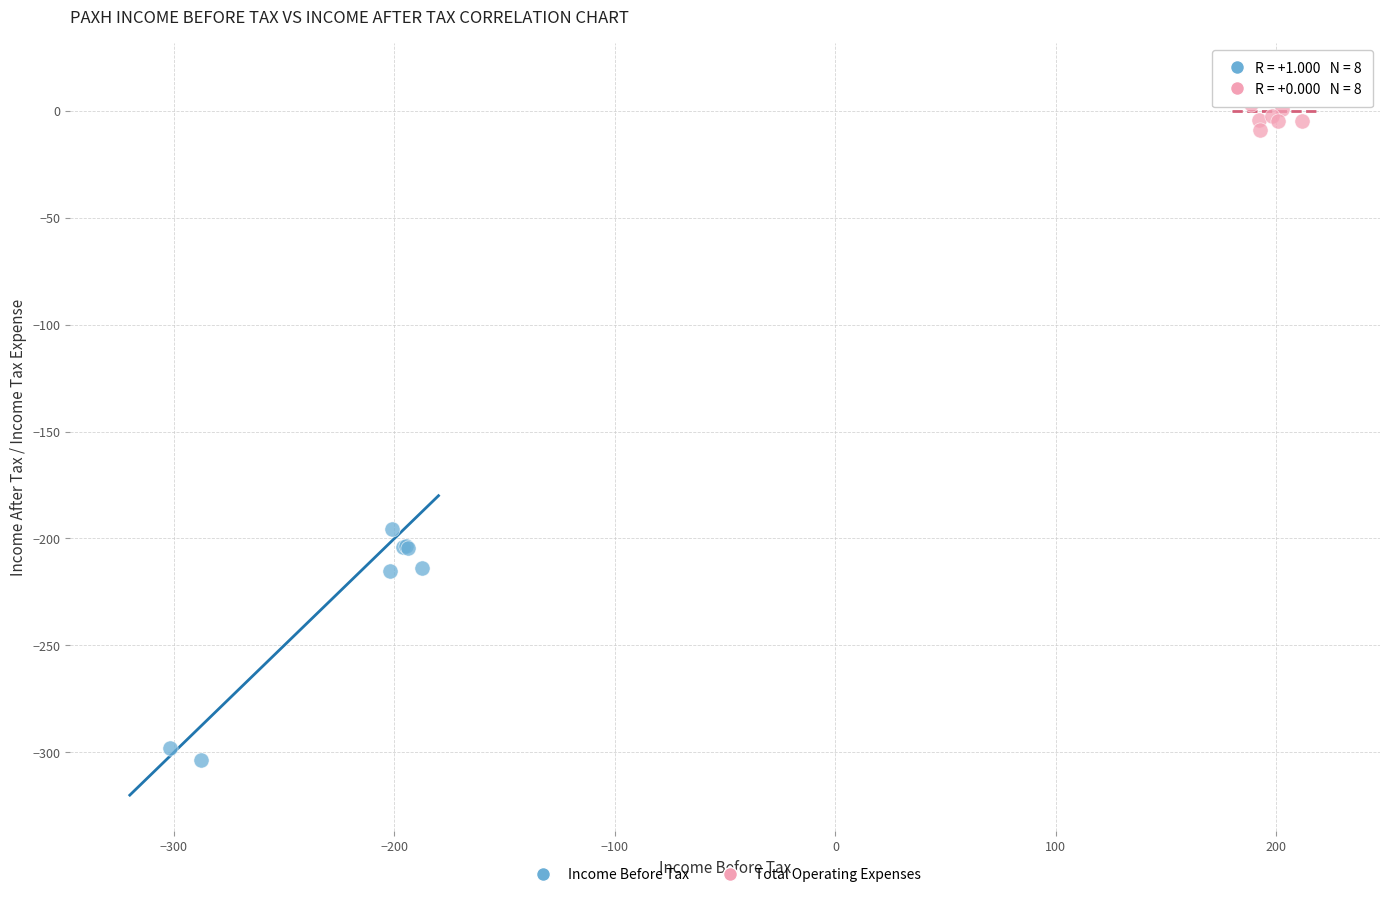

Which series reaches the maximum Y coordinate?

Total Operating Expenses